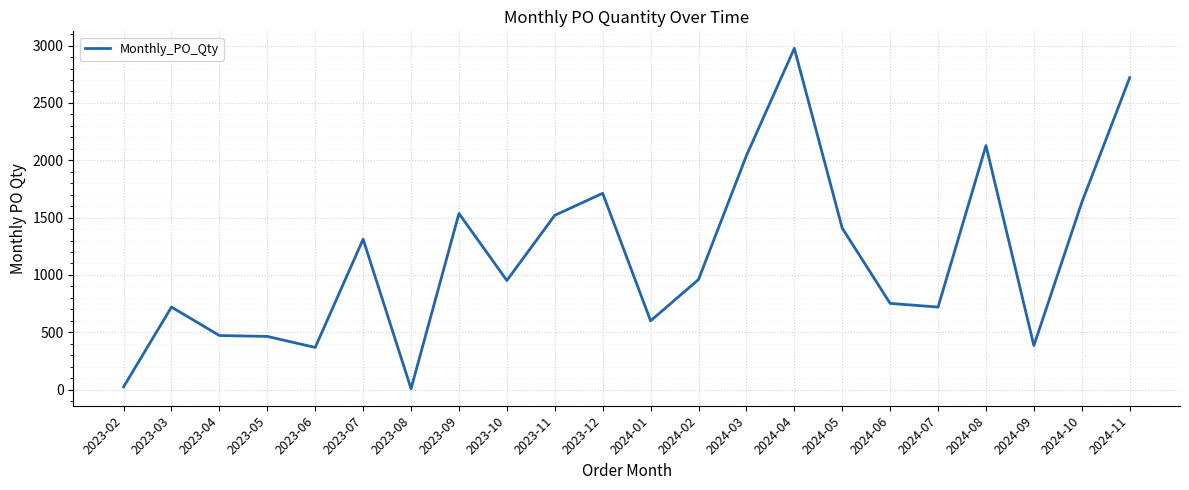

The chart shows a value of 2720 at 2024-11. True or false?

True